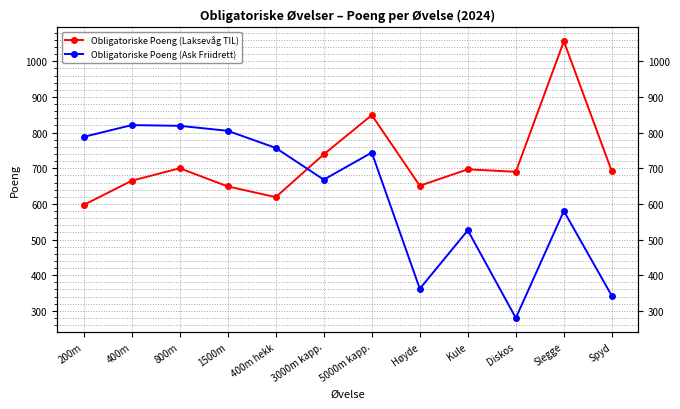

List the series in order of their overall mean, lowest first.

Obligatoriske Poeng (Ask Friidrett), Obligatoriske Poeng (Laksevåg TIL)